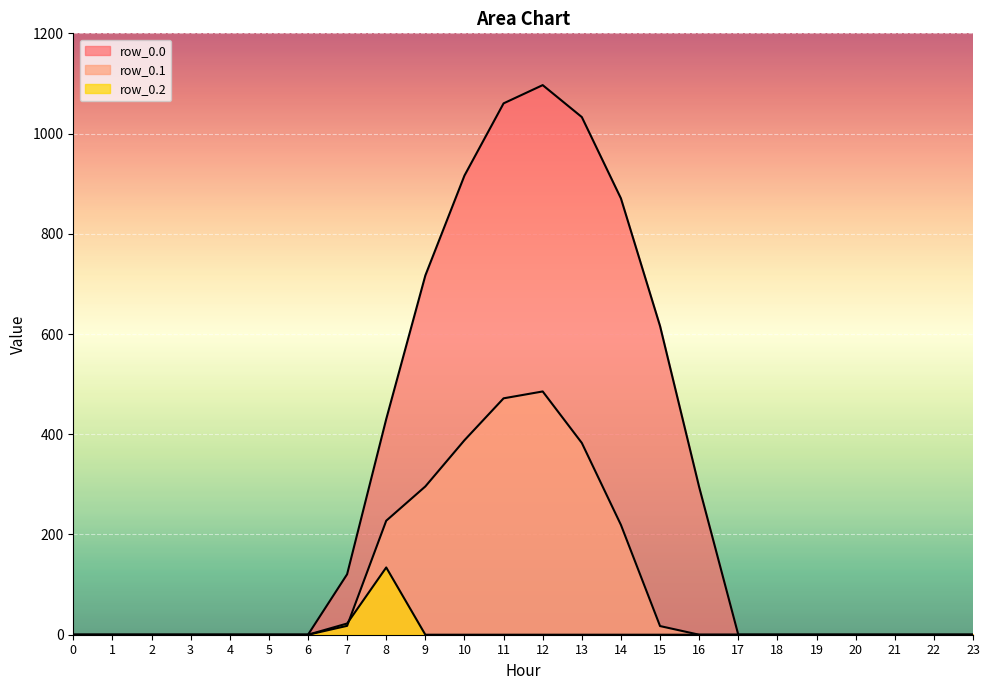

Reading left to right, extract all data points from this chart.

row_0.0: 0.0	0.0	0.0	0.0	0.0	0.0	0.0	120.6	430.3	716.9	916.2	1060.3	1096.7	1032.9	870.6	615.9	294.5	0.0	0.0	0.0	0.0	0.0	0.0	0.0
row_0.1: 0.0	0.0	0.0	0.0	0.0	0.0	0.0	17.7	227.5	295.9	388.1	471.7	485.4	382.7	219.2	17.3	0.0	0.0	0.0	0.0	0.0	0.0	0.0	0.0
row_0.2: 0.0	0.0	0.0	0.0	0.0	0.0	0.0	22.3	134.2	0.0	0.0	0.0	0.0	0.0	0.0	0.0	0.0	0.0	0.0	0.0	0.0	0.0	0.0	0.0